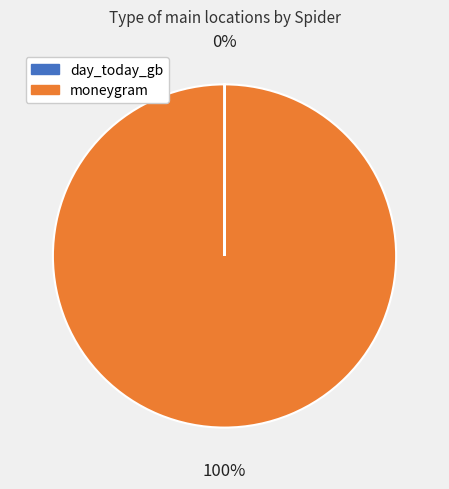

Which slice represents more than half of the pie?

moneygram